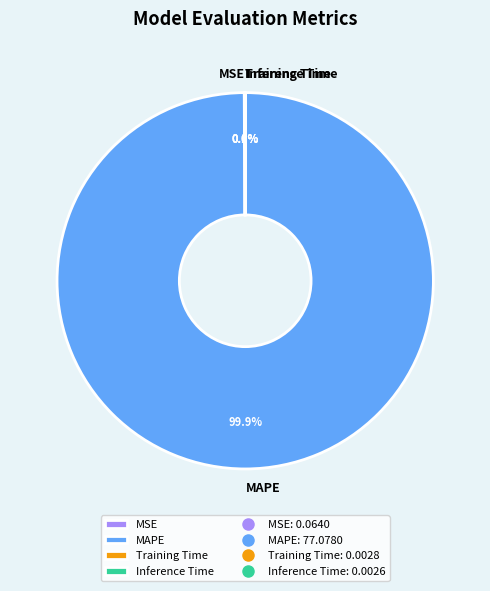

Which slice represents more than half of the pie?

MAPE